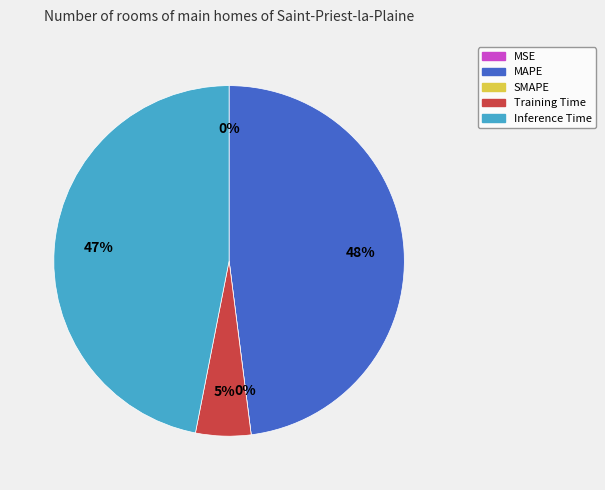

Is there a majority slice in this chart?

No